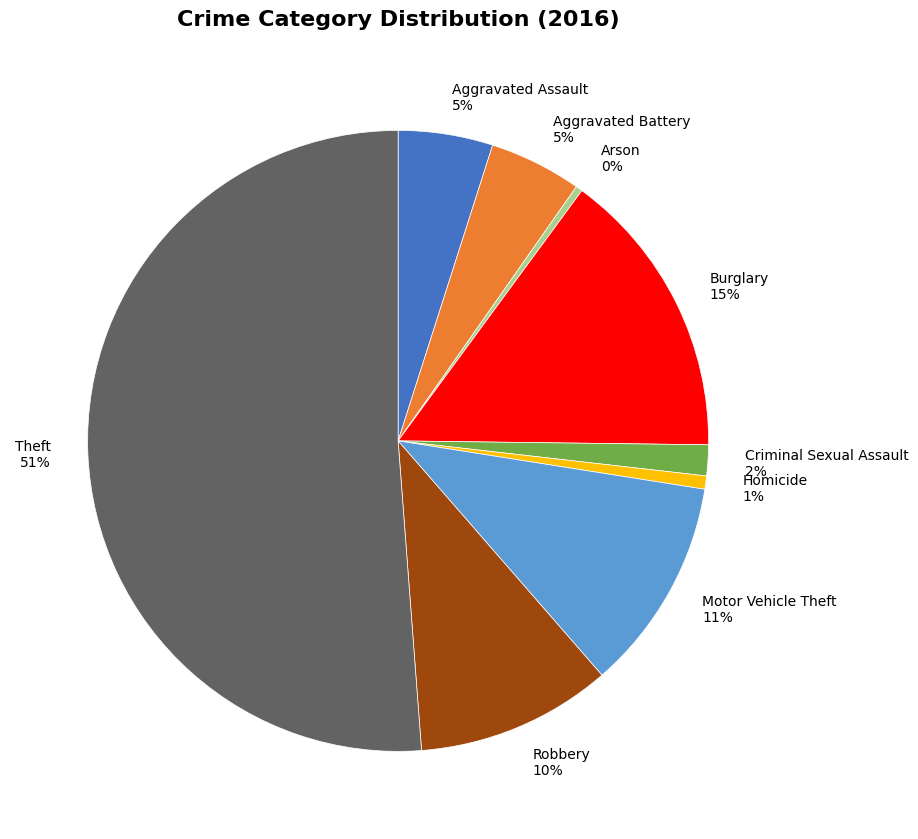

To the nearest percent, what is the difference between the largest and smallest slice percentages?

51%